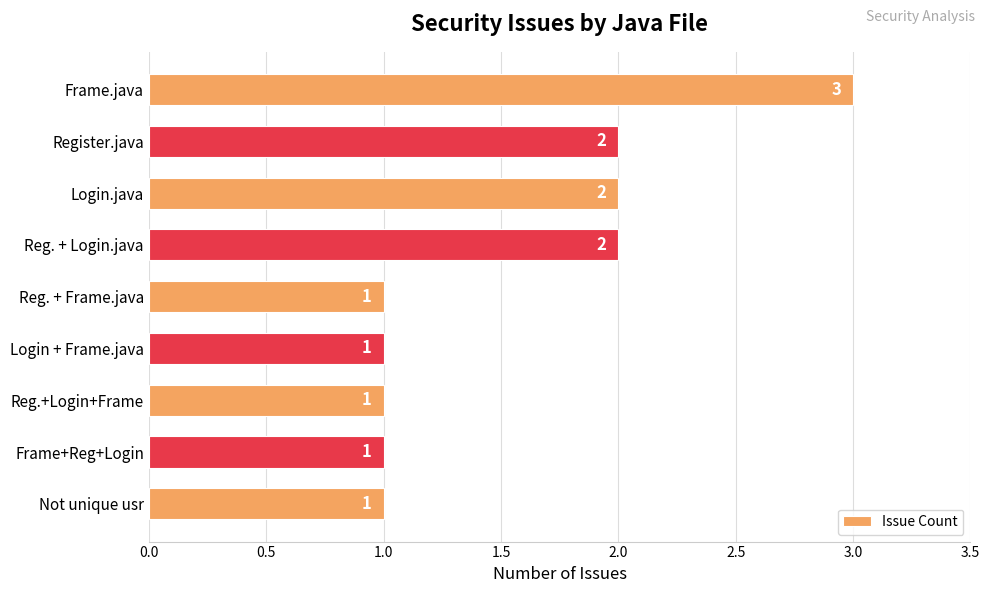

What is the sum of all values?

14